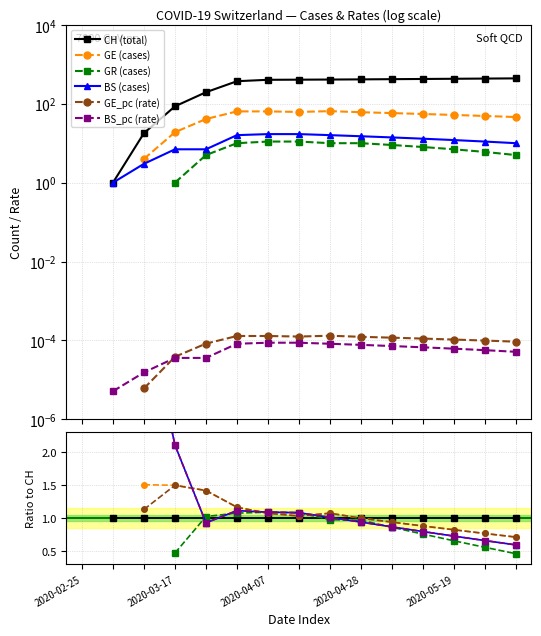

Which label corresponds to the largest value in the chart?

2020-03-17